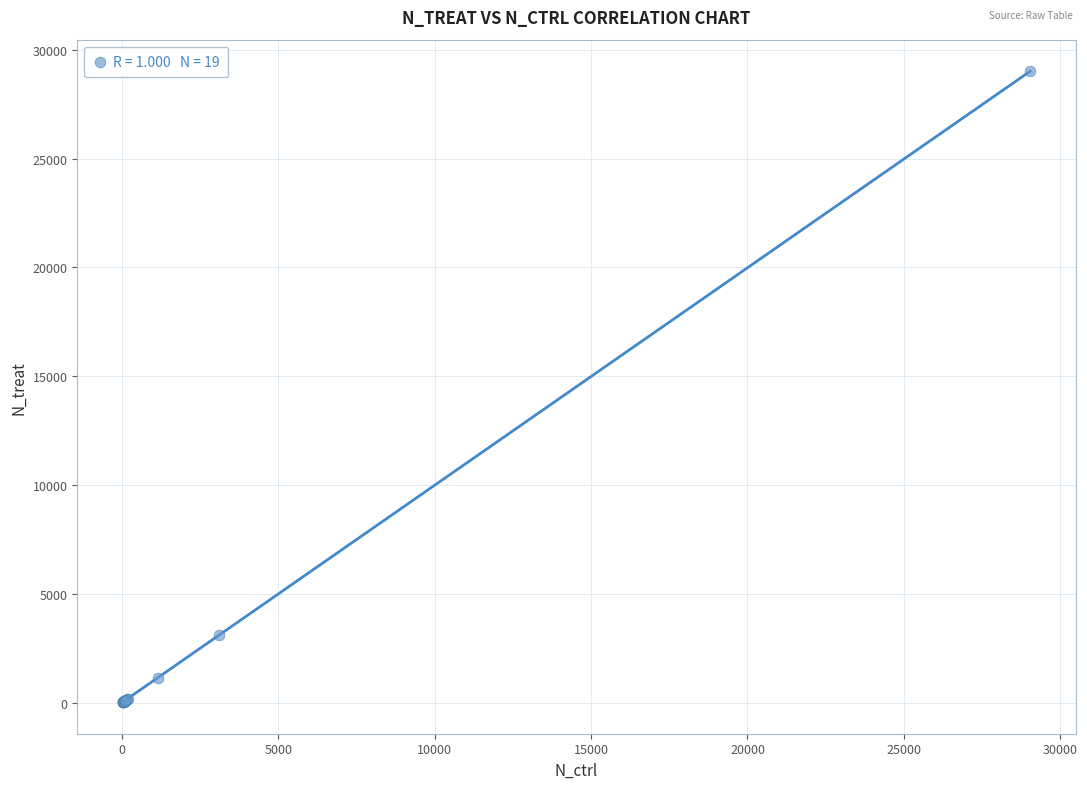

What Y value in the scatter plot is closest to 14516?

3113